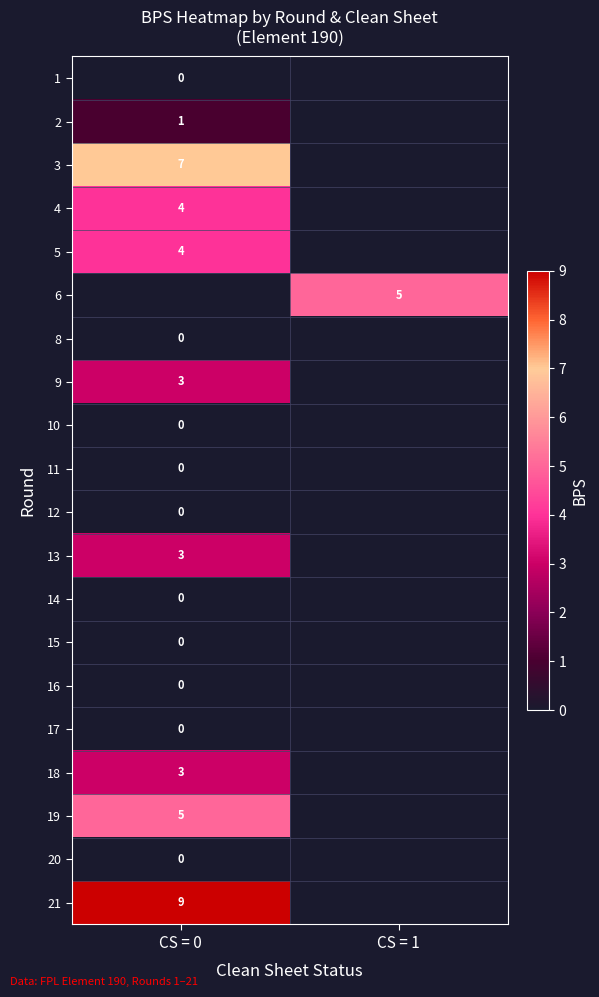

At how many categories does at least one series exceed 5?

1